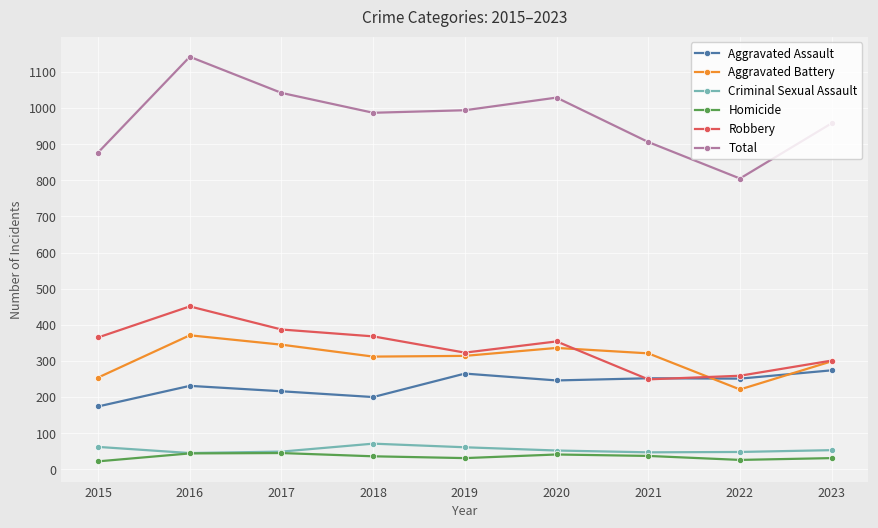

What is the total value across all series at 2016?

2284